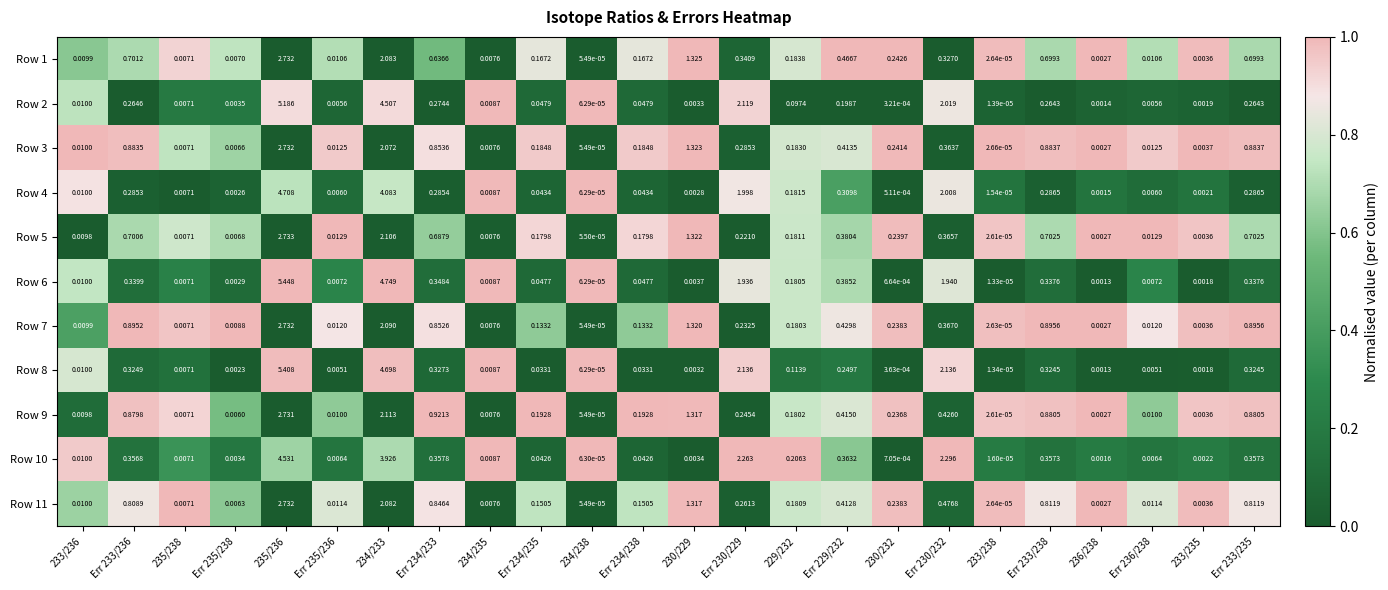

Is the value of Row 10 at 235/238 greater than the value of Row 9 at Err 233/235?

No